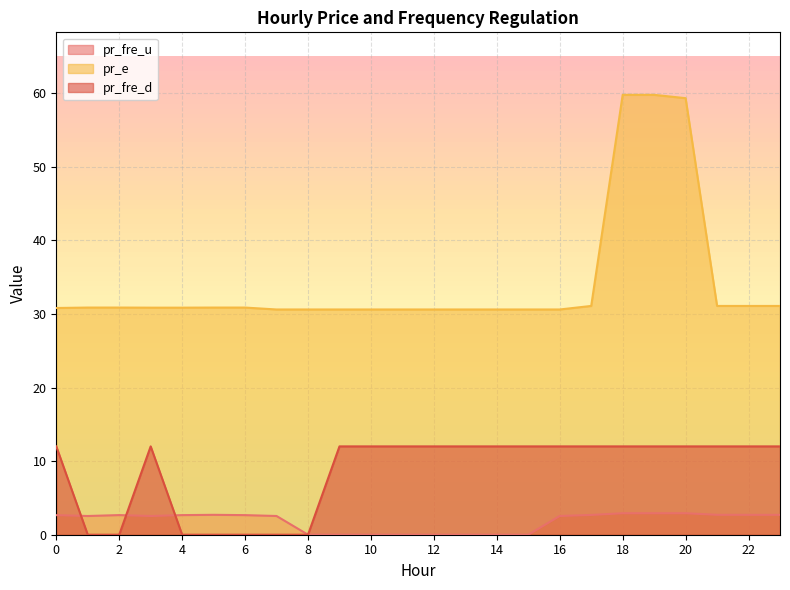

What is the total value across all series at 13?

42.6